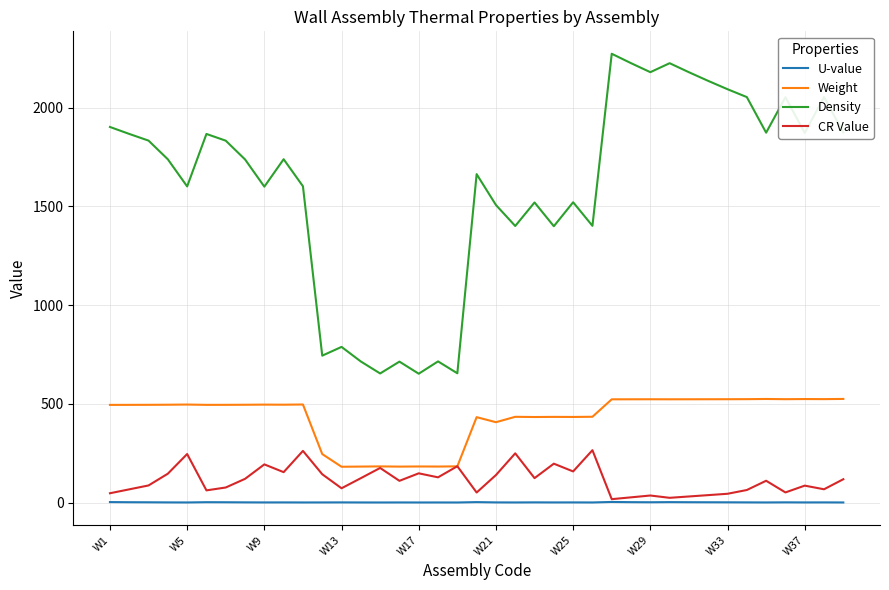

Which series has the widest spread of values?

Density